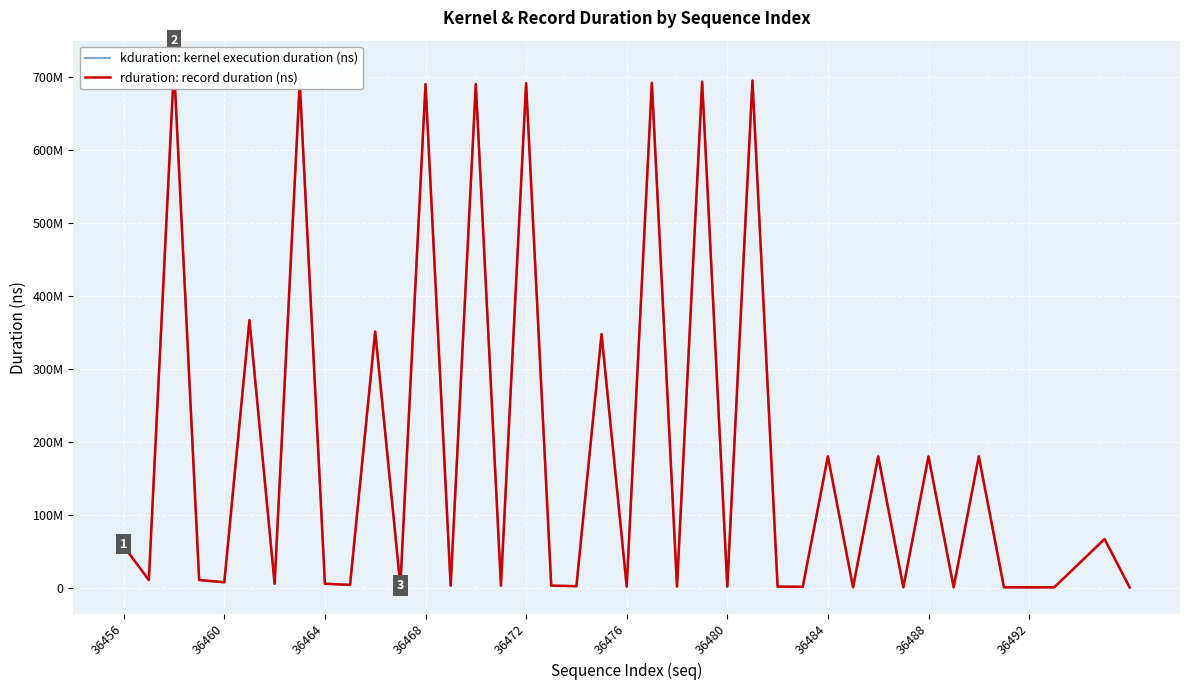

What is the sum of all rduration: record duration (ns) values?

7524621079